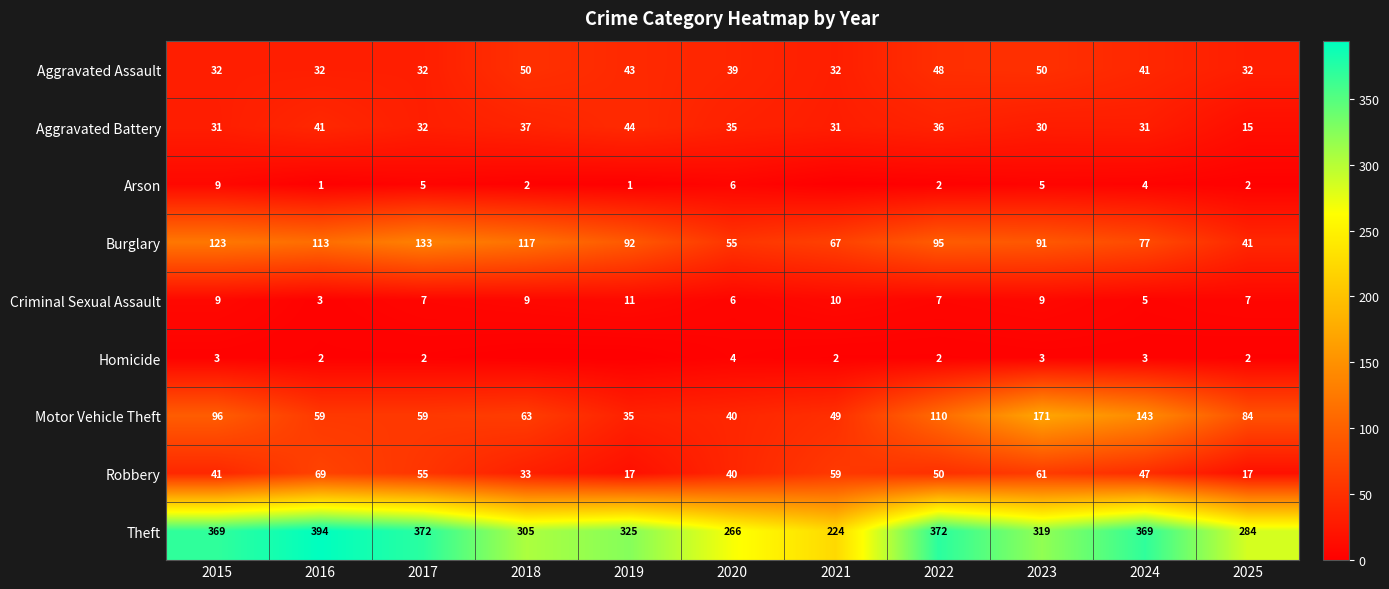

Is it true that Burglary equals 77 at 2024?

True